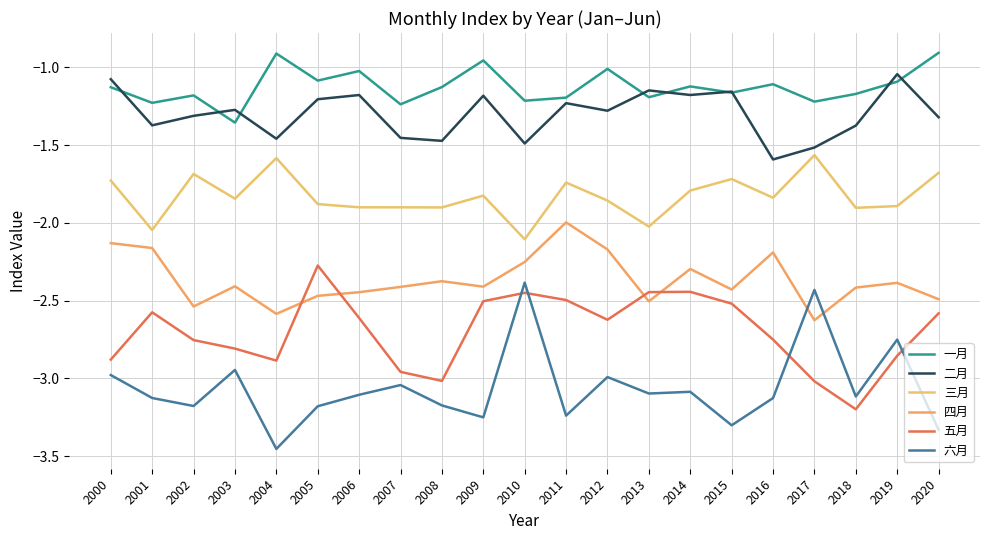

What is the value of the 五月 point at the 17th from the left?

-2.8